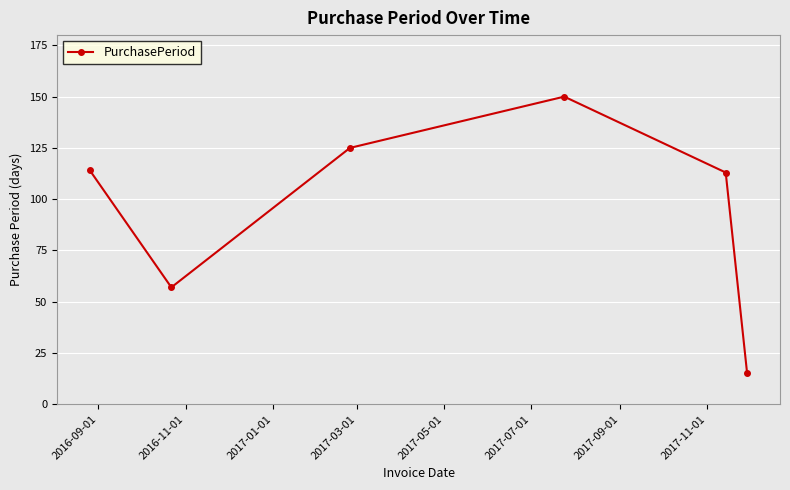

Does the chart display data point markers on the line(s)?

Yes